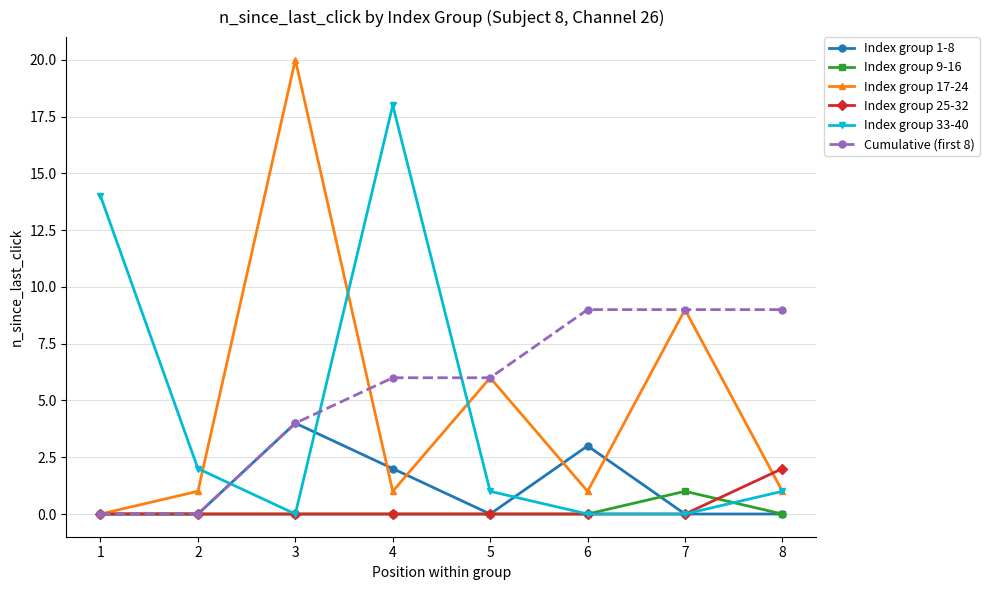

At how many categories does at least one series exceed 15?

2